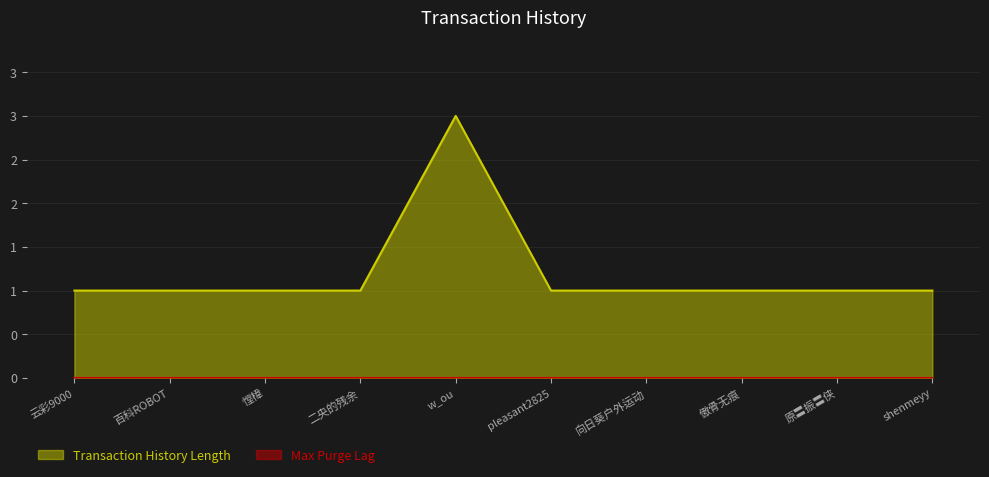

Rank the categories by value from lowest to highest.

云彩9000, 百科ROBOT, 憆椲, 二央的残余, pleasant2825, 向日葵户外运动, 傲骨无痕, 原〓振〓侠, shenmeyy, w_ou